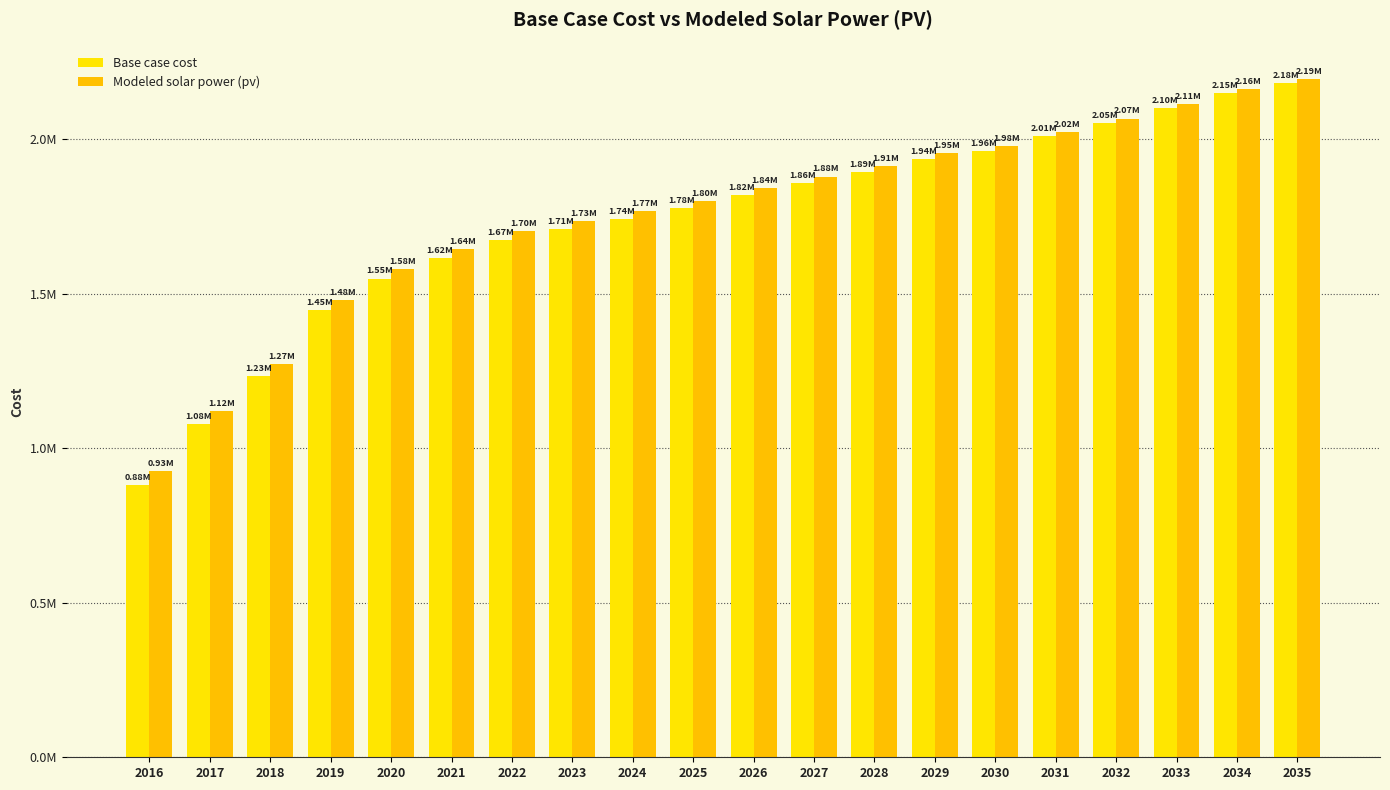

At which label is Base case cost closest to 1531437?

2020